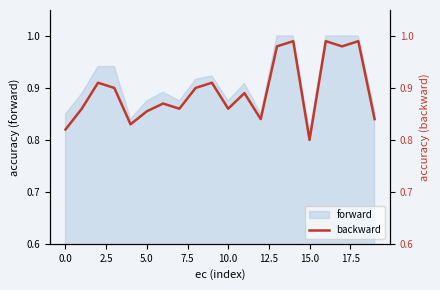

Where is the data nearest to the value 0?

15